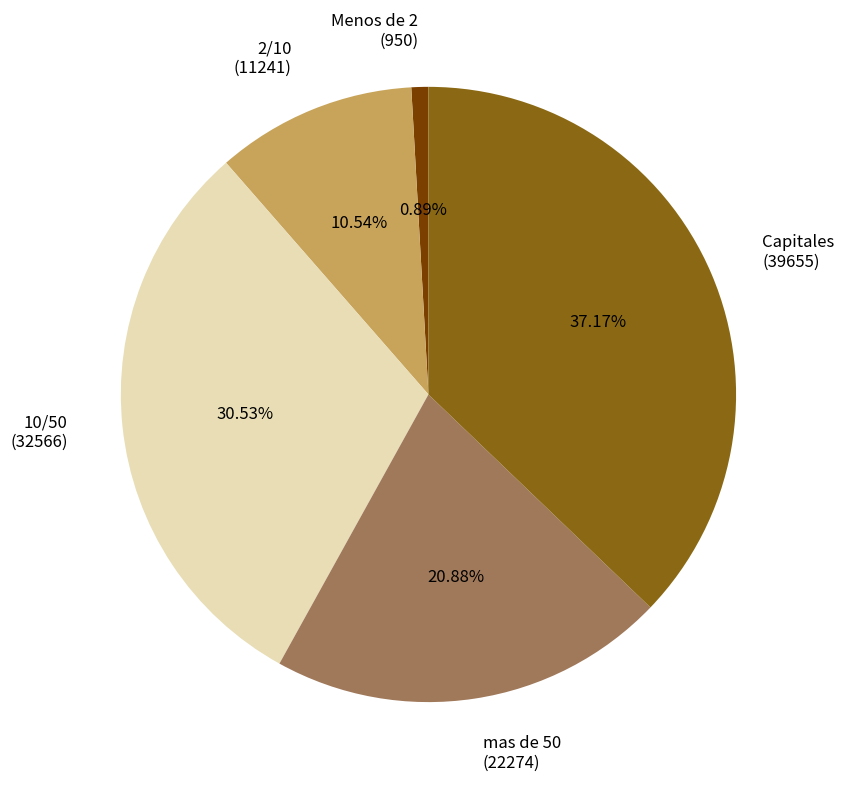

Which slice is the smallest?

Menos de 2 (950)